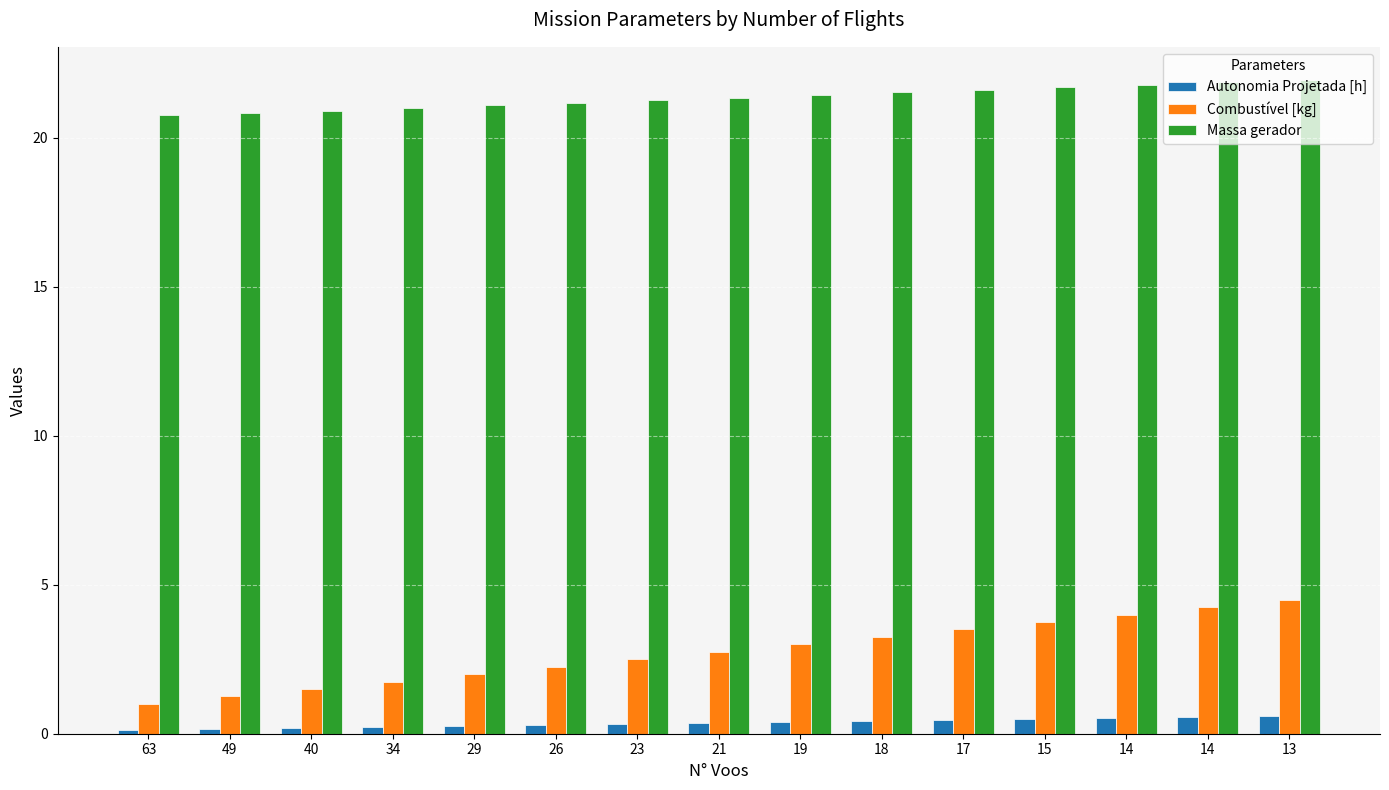

What is the difference between the maximum and minimum values in the Autonomia Projetada [h] series?

0.4